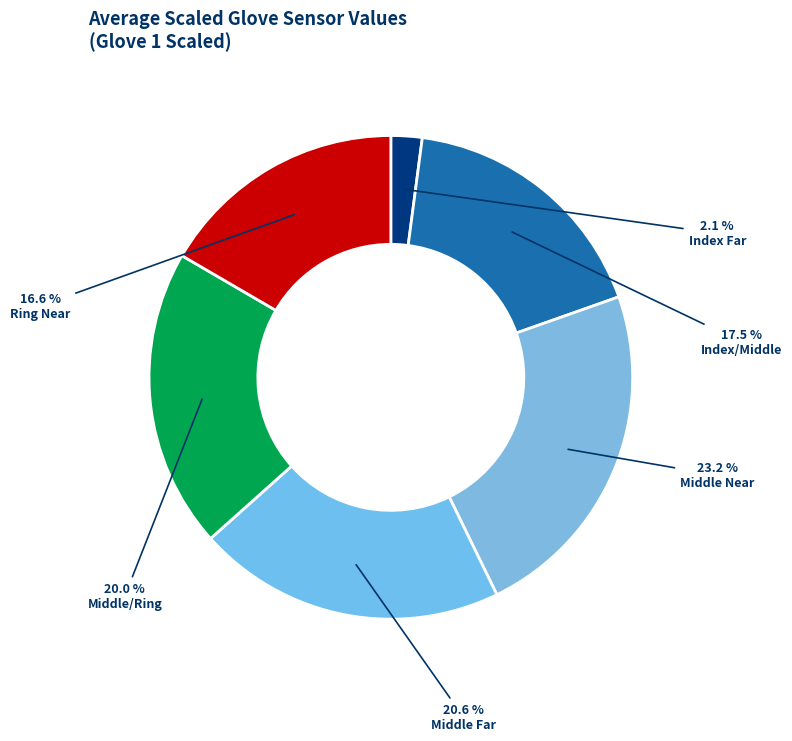

What is the largest slice in the pie chart?

Middle Near